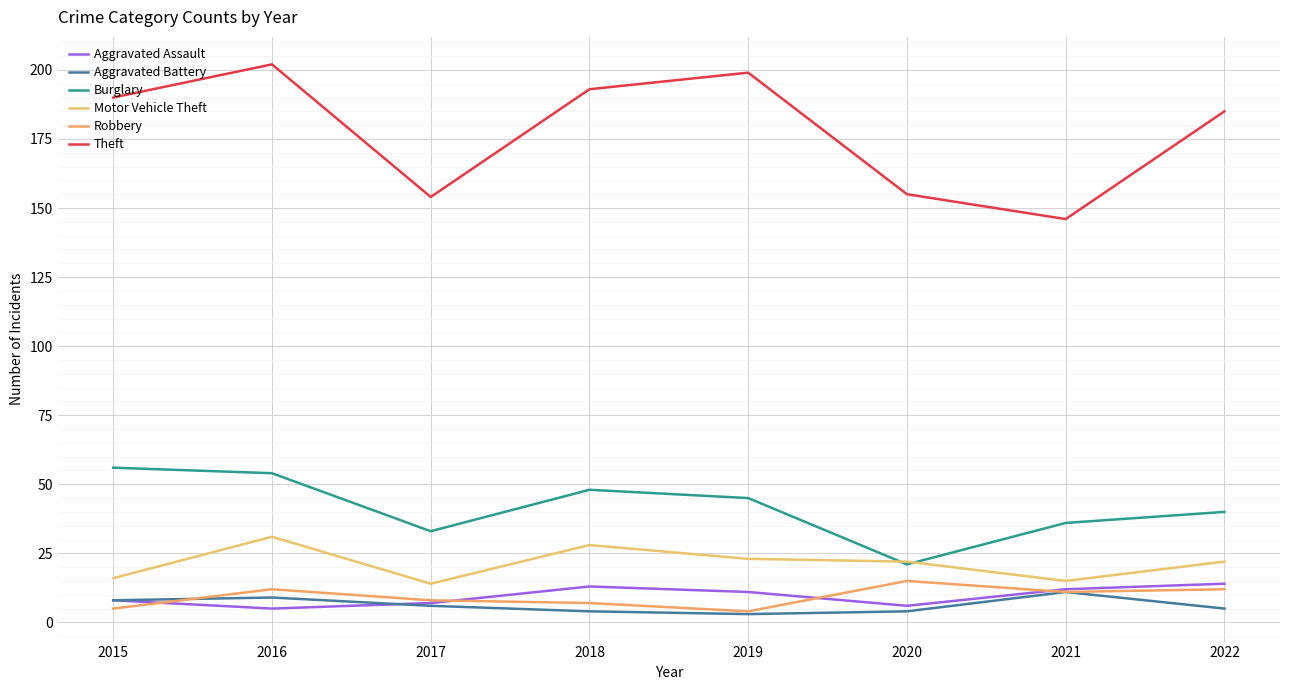

True or false: Aggravated Assault and Motor Vehicle Theft intersect in this chart.

False